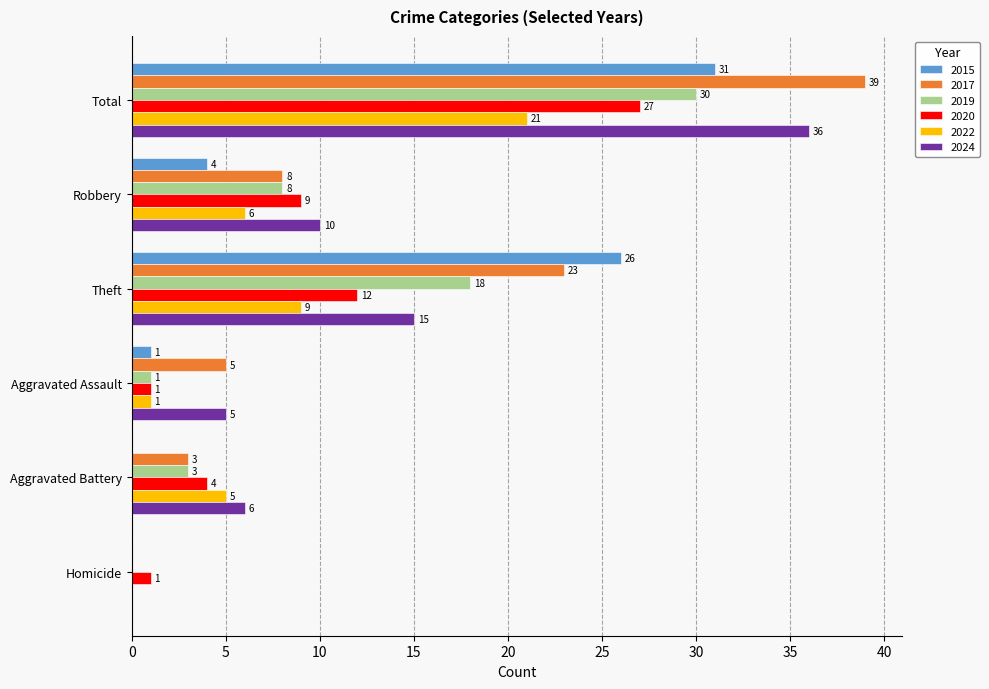

How many values in 2022 are above zero?

5